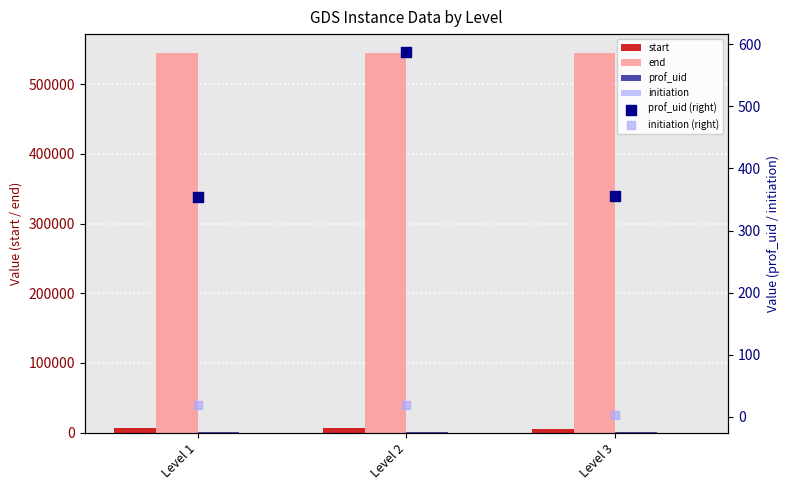

Which series reaches the maximum Y coordinate?

end